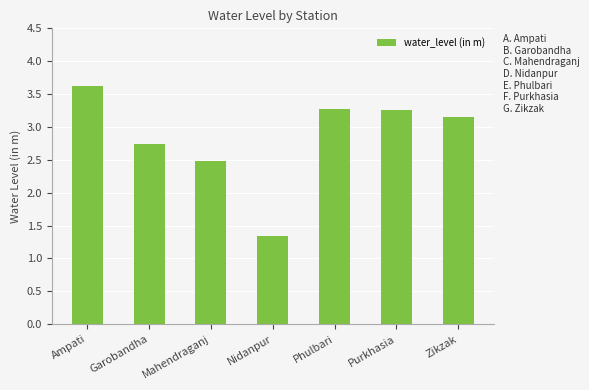

Which label corresponds to the largest value in the chart?

Ampati